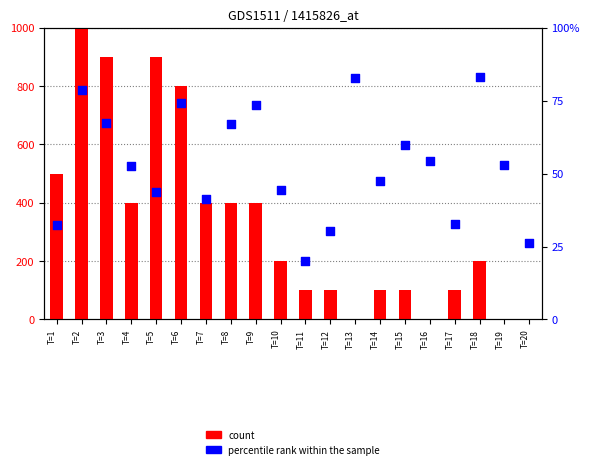

Which series contains the lowest Y value?

count